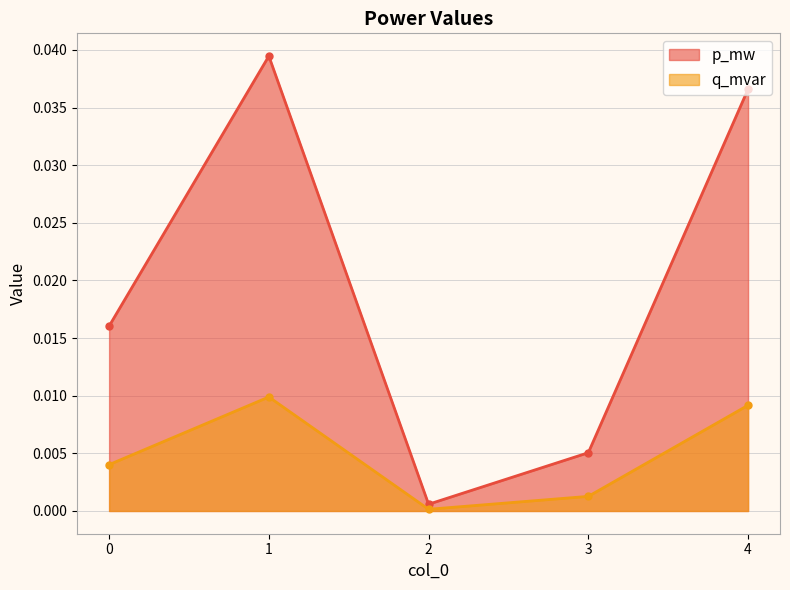

The value of p_mw at 1 is 0.0. True or false?

True